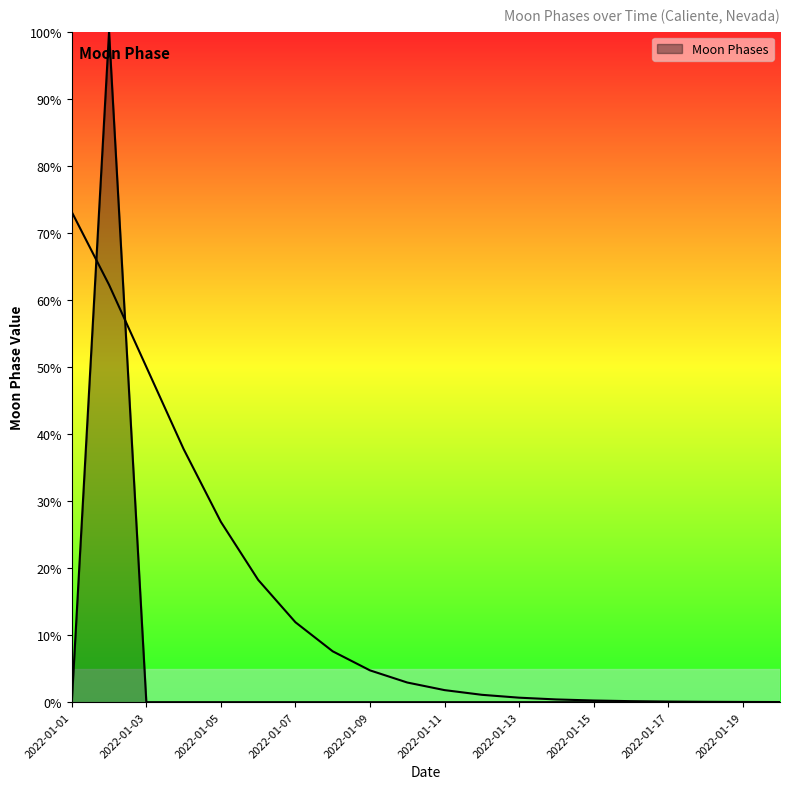

List the labels in order of value, smallest first.

2022-01-01, 2022-01-03, 2022-01-04, 2022-01-05, 2022-01-06, 2022-01-07, 2022-01-08, 2022-01-09, 2022-01-10, 2022-01-11, 2022-01-12, 2022-01-13, 2022-01-14, 2022-01-15, 2022-01-16, 2022-01-17, 2022-01-18, 2022-01-19, 2022-01-20, 2022-01-02